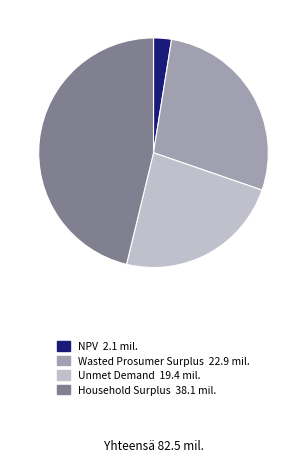

Rank the categories by value from highest to lowest.

Household Surplus, Wasted Prosumer Surplus, Unmet Demand, NPV